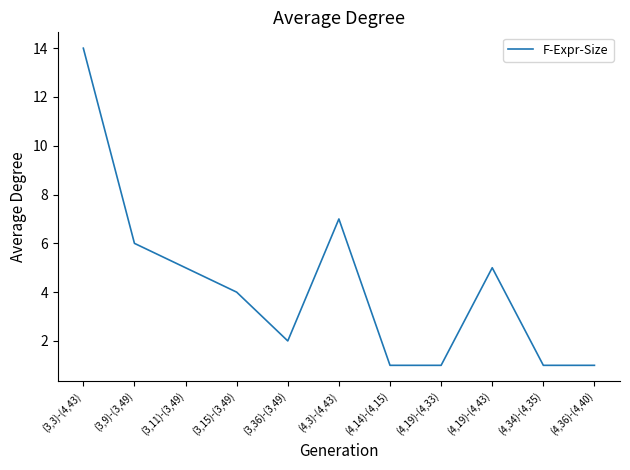

What is the maximum value shown in the chart?

14